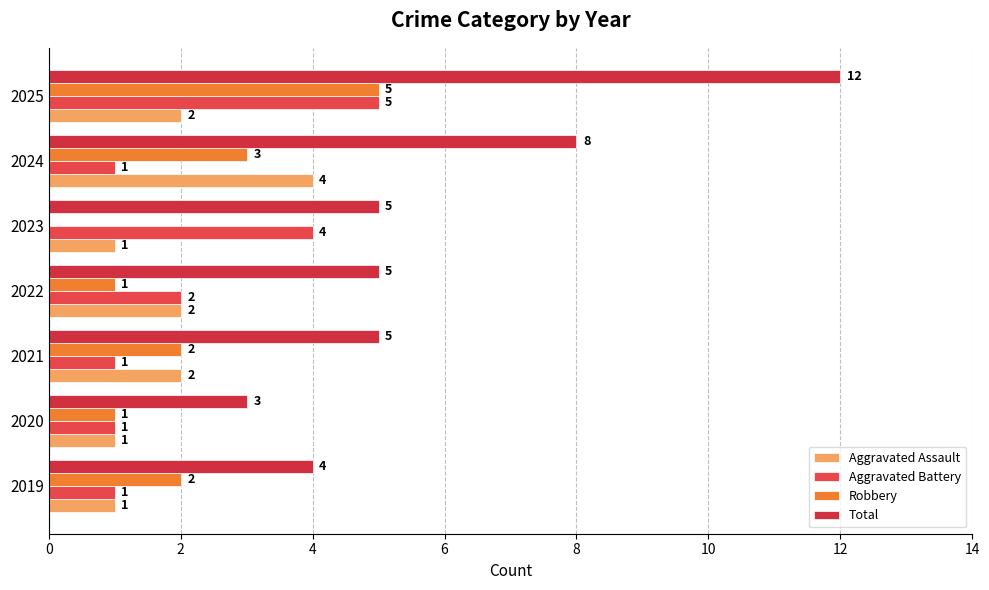

Which series has the largest range (max minus min)?

Total